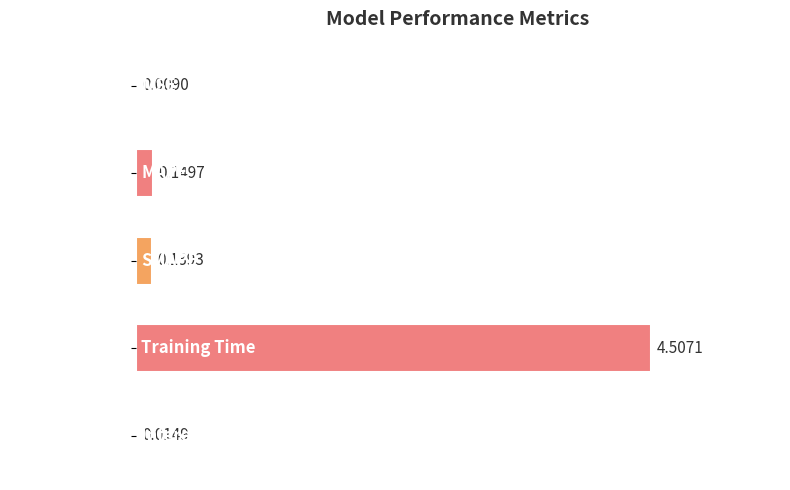

At which category does the chart reach its peak across all series?

Training Time